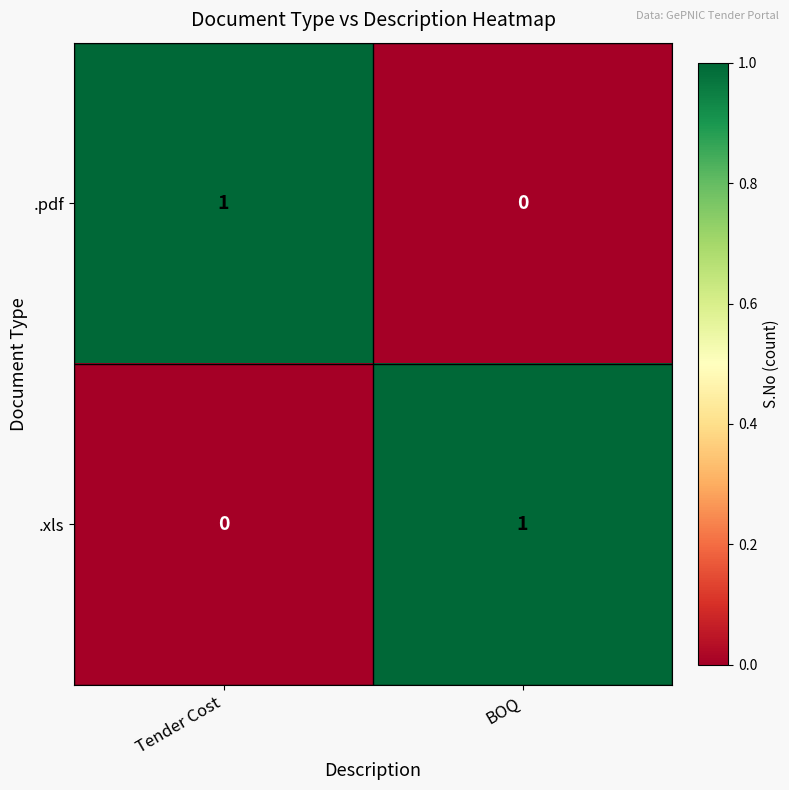

Reading left to right, list all the values displayed in this chart.

.pdf: Tender Cost=1	BOQ=0
.xls: Tender Cost=0	BOQ=1